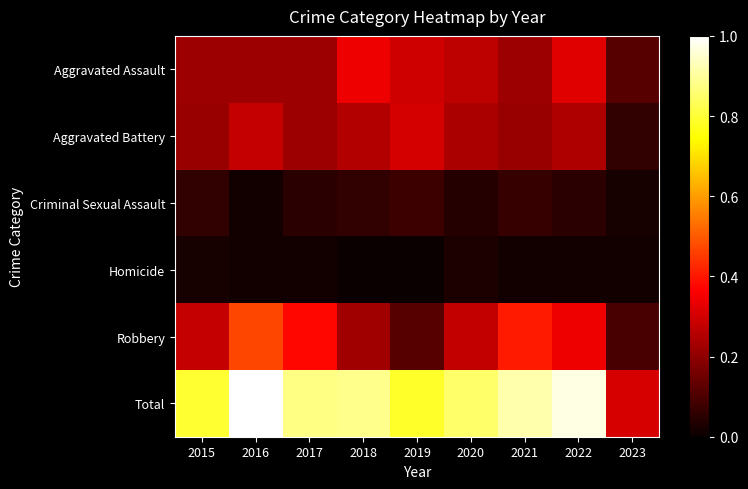

Which series changed the most between 2015 and 2017?

Robbery